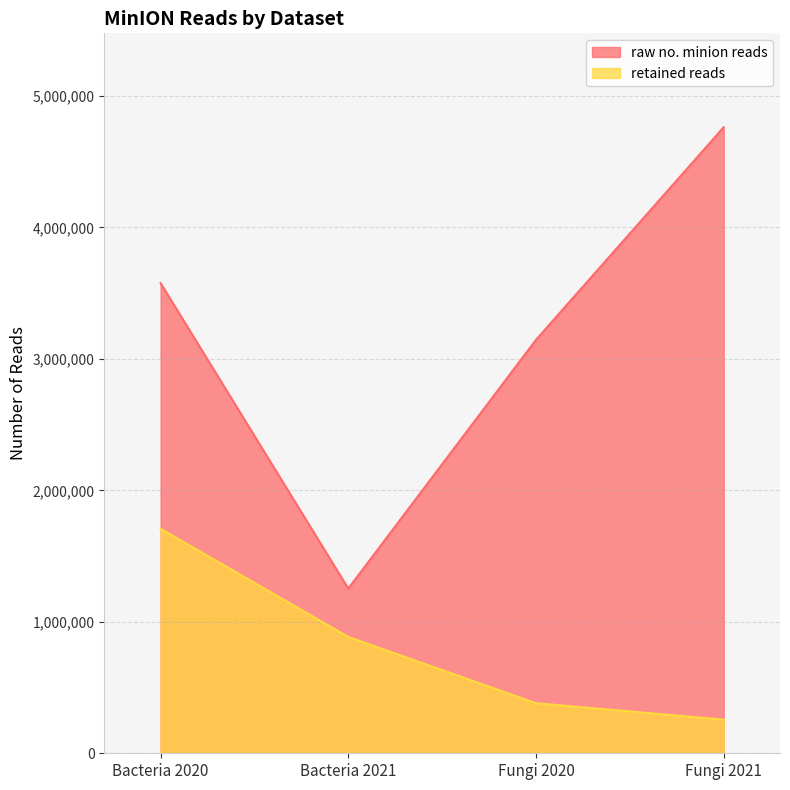

True or false: raw no. minion reads and retained reads cross at least once.

False